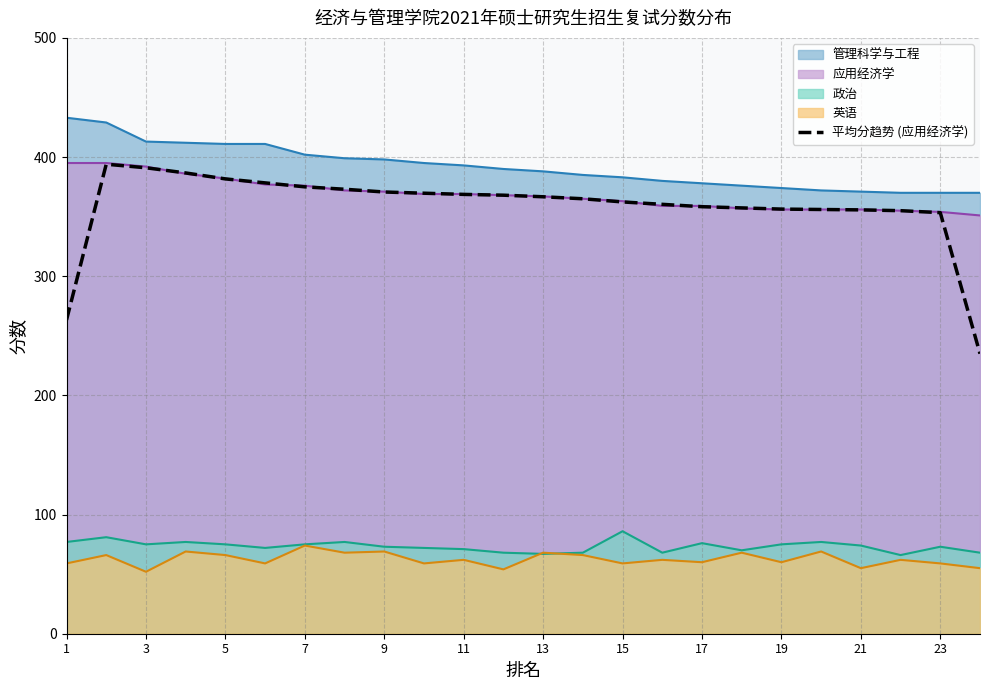

How many data points are less than 366?

12